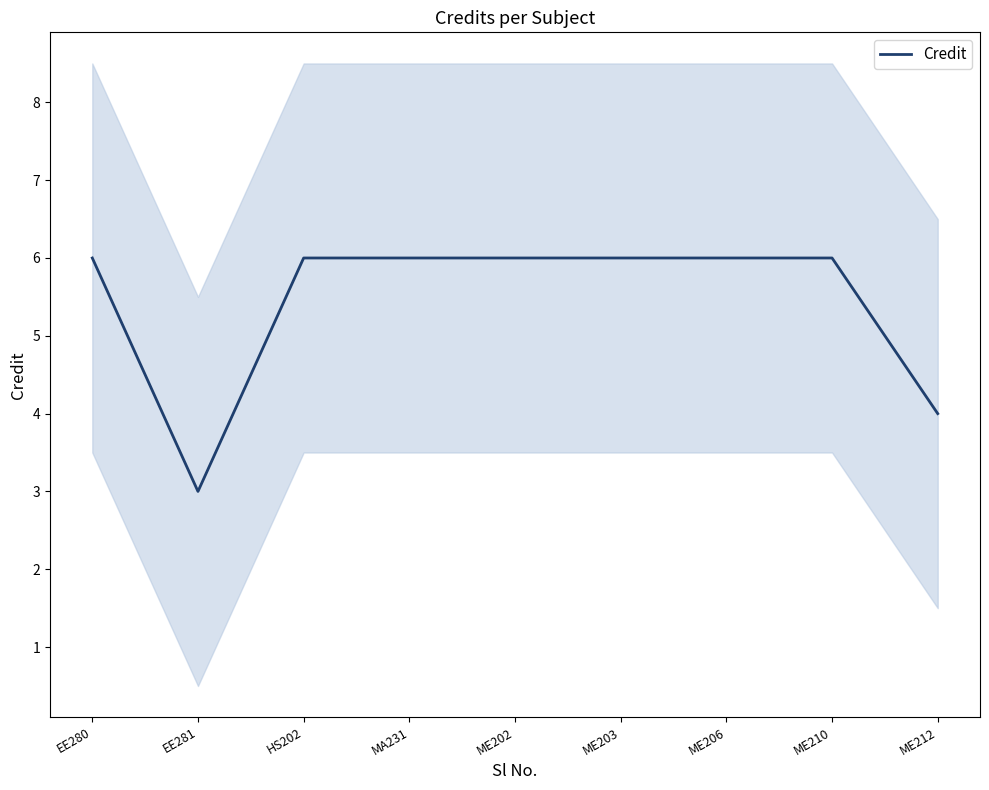

What position from the left is ME206?

7